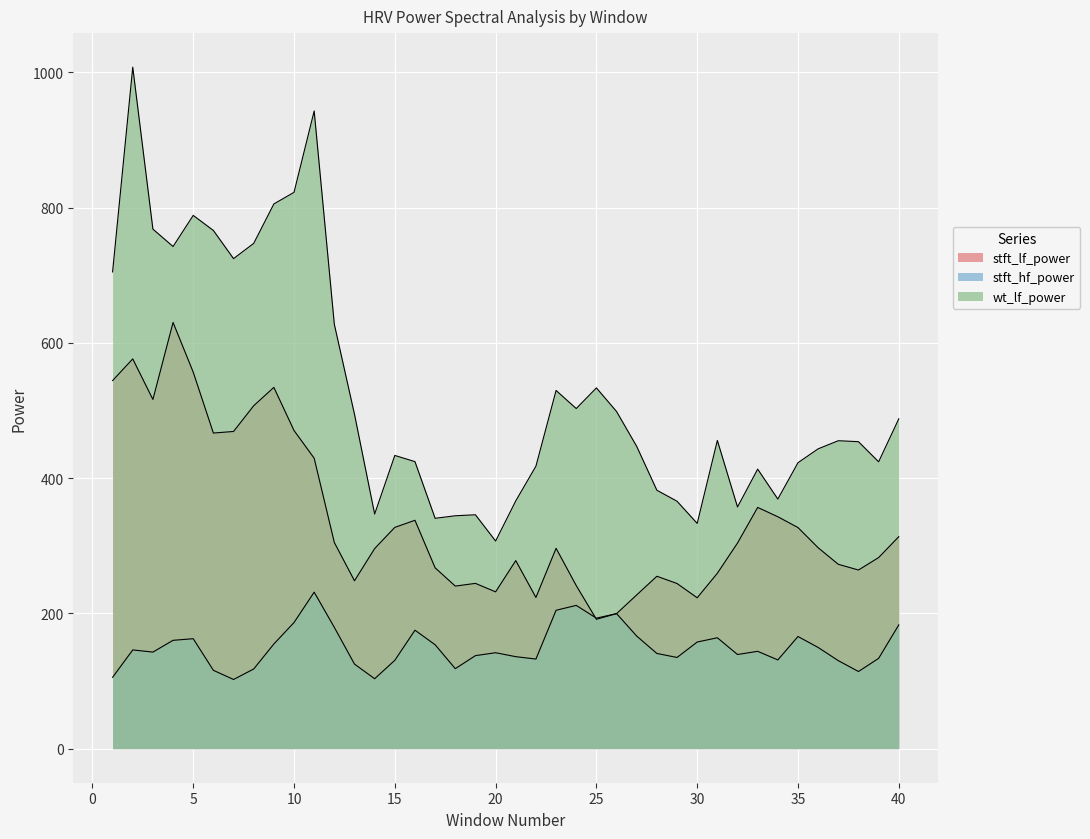

Which series has the largest range (max minus min)?

wt_lf_power